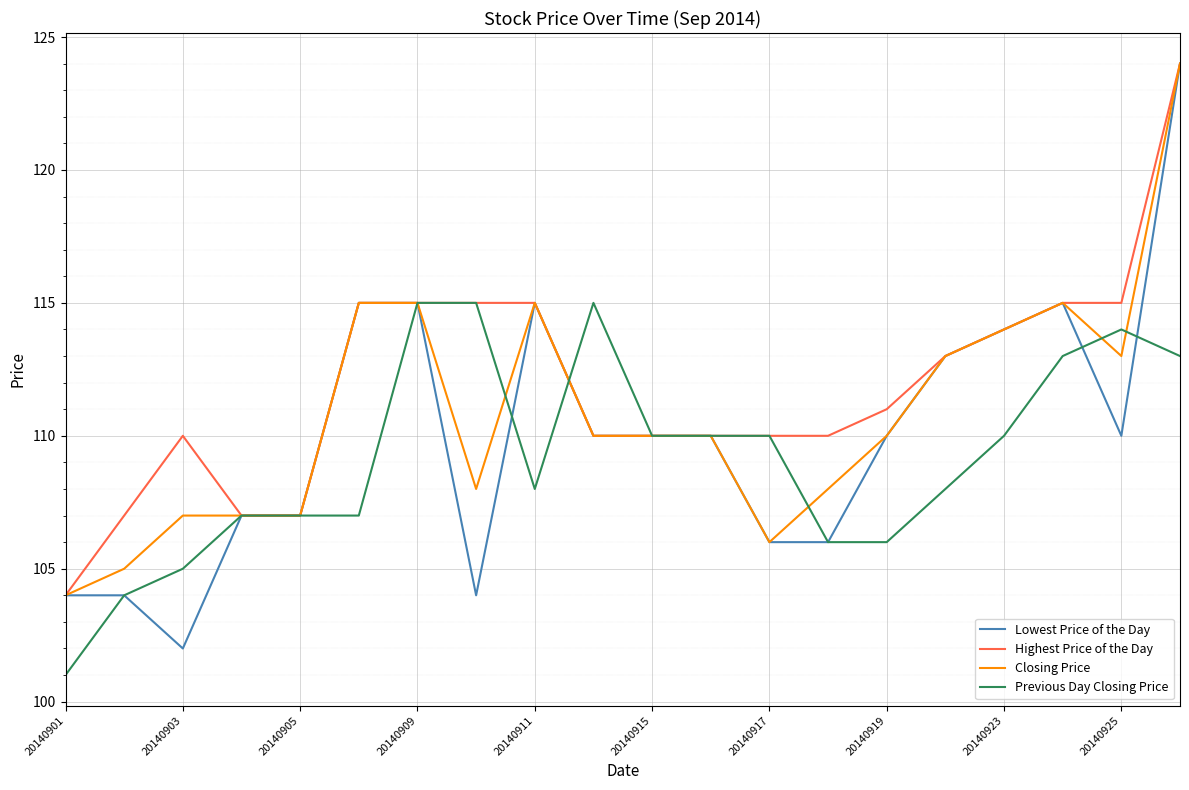

Which series has the largest total across all categories?

Highest Price of the Day